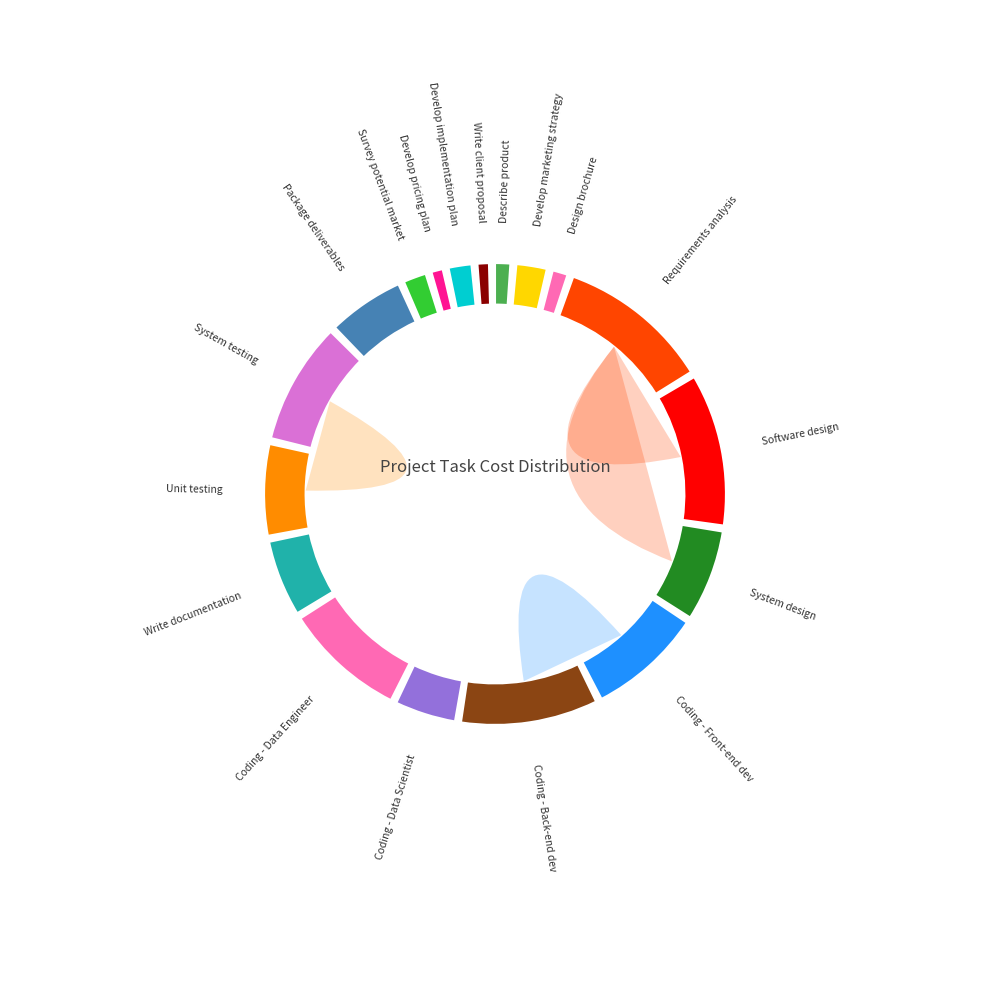

Does D2 account for over 50% of the chart?

No